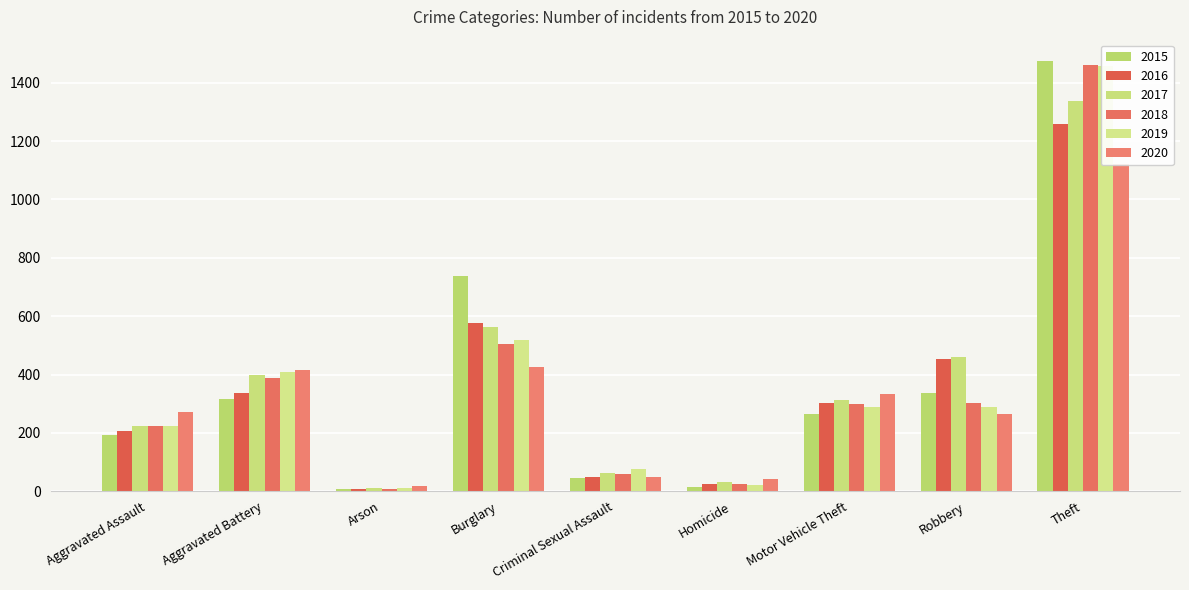

Rank the categories by 2019 value from lowest to highest.

Arson, Homicide, Criminal Sexual Assault, Aggravated Assault, Robbery, Motor Vehicle Theft, Aggravated Battery, Burglary, Theft